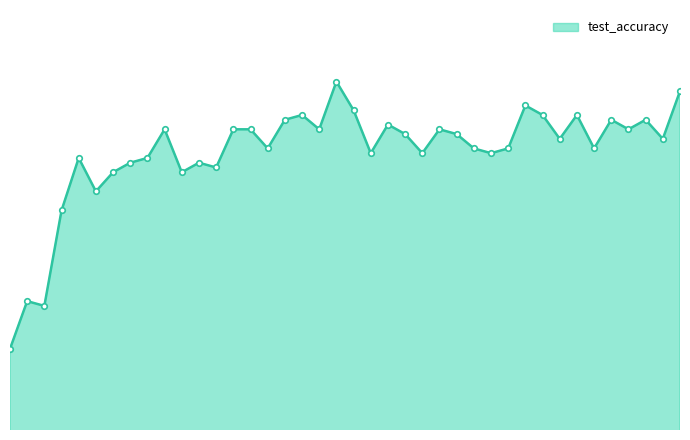

Reading right to left, list all the values displayed in this chart.

1.0	0.9	0.9	0.9	0.9	0.9	0.9	0.9	0.9	1.0	0.9	0.9	0.9	0.9	0.9	0.9	0.9	0.9	0.9	0.9	1.0	0.9	0.9	0.9	0.9	0.9	0.9	0.9	0.9	0.9	0.9	0.9	0.9	0.9	0.9	0.9	0.9	0.8	0.8	0.8